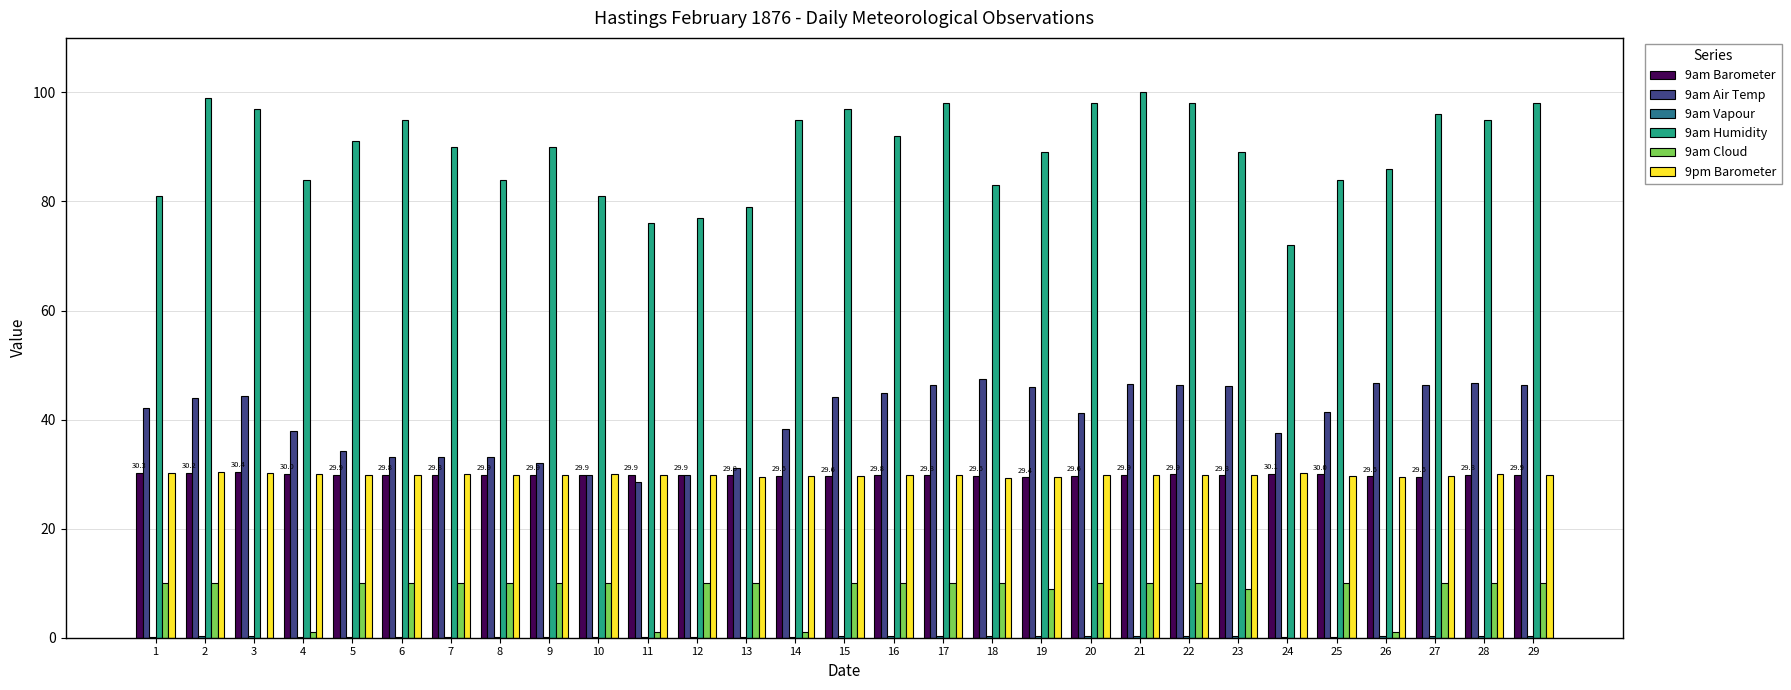

Is the value of 9am Air Temp at 6 greater than the value of 9am Barometer at 6?

Yes